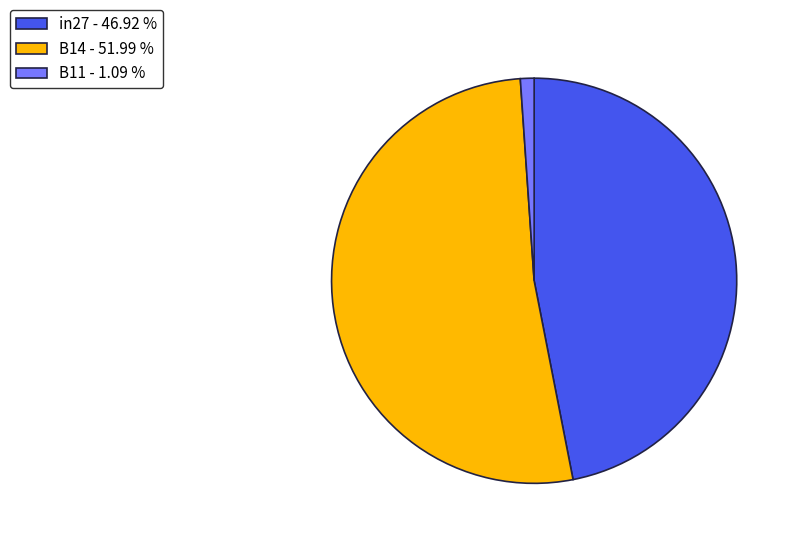

How many slices are in this pie chart?

3